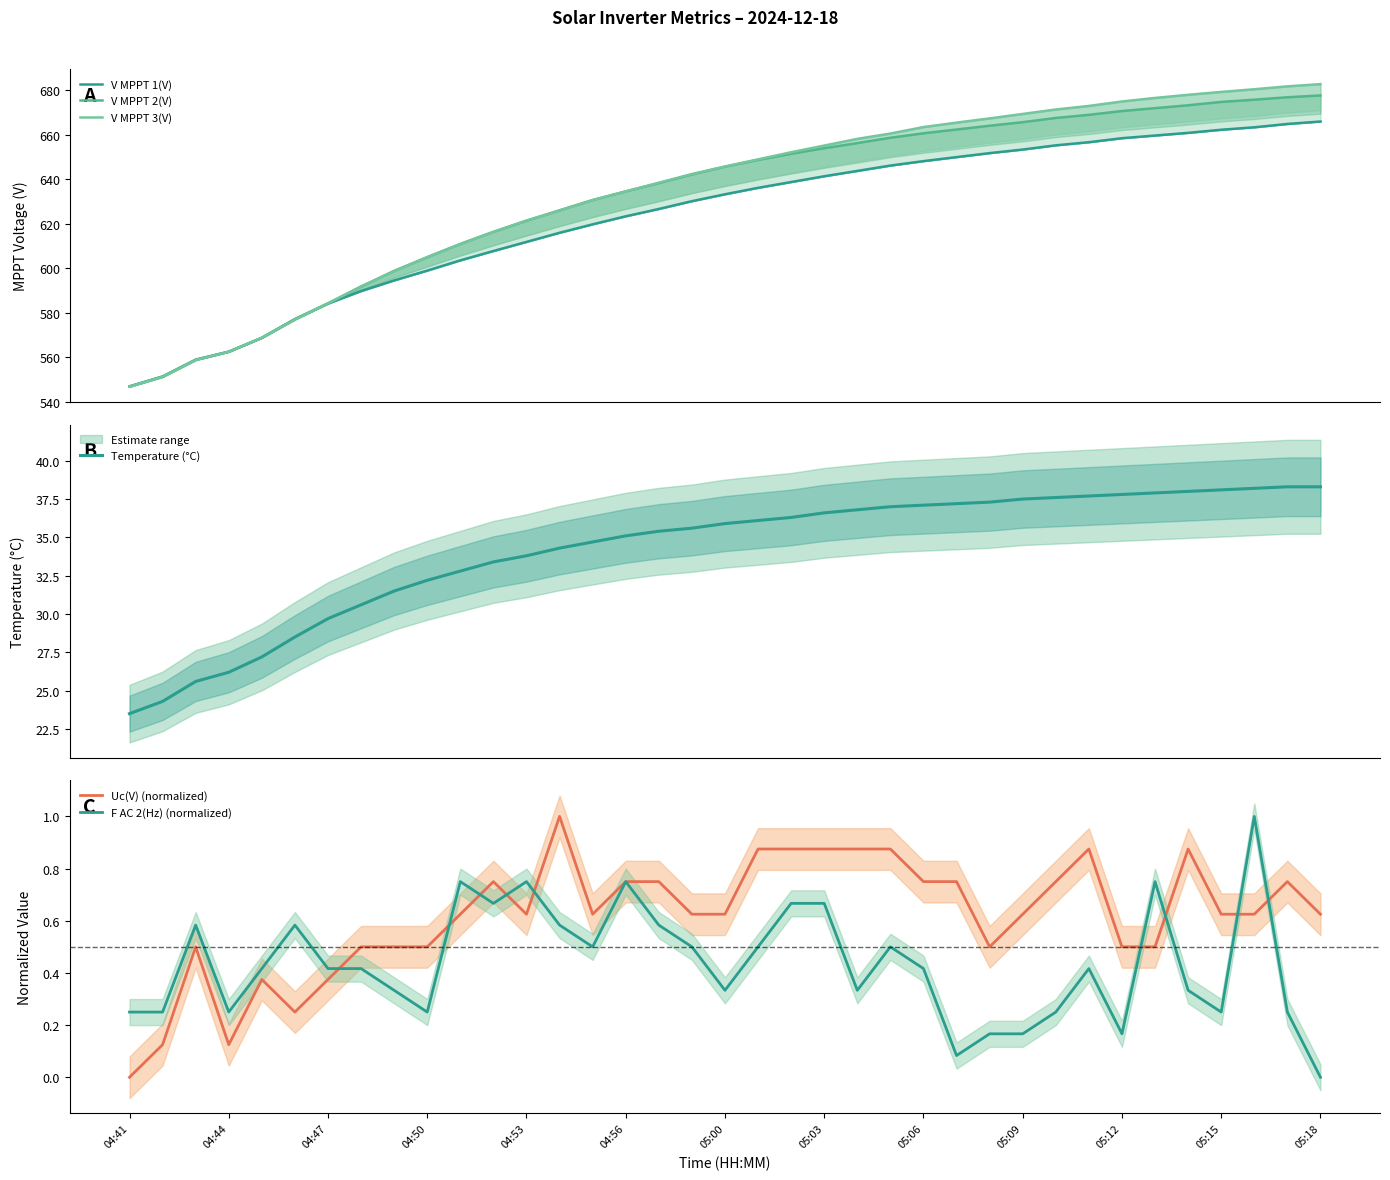

What value does the F AC 2(Hz) (normalized) series have at 04:41?

0.2